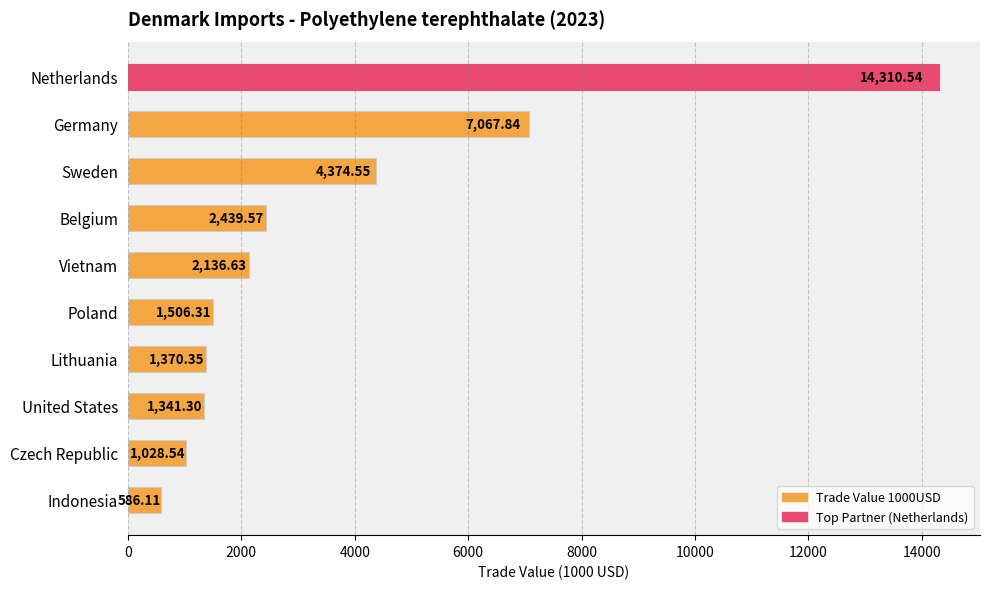

Where is the data nearest to the value 7448?

Germany